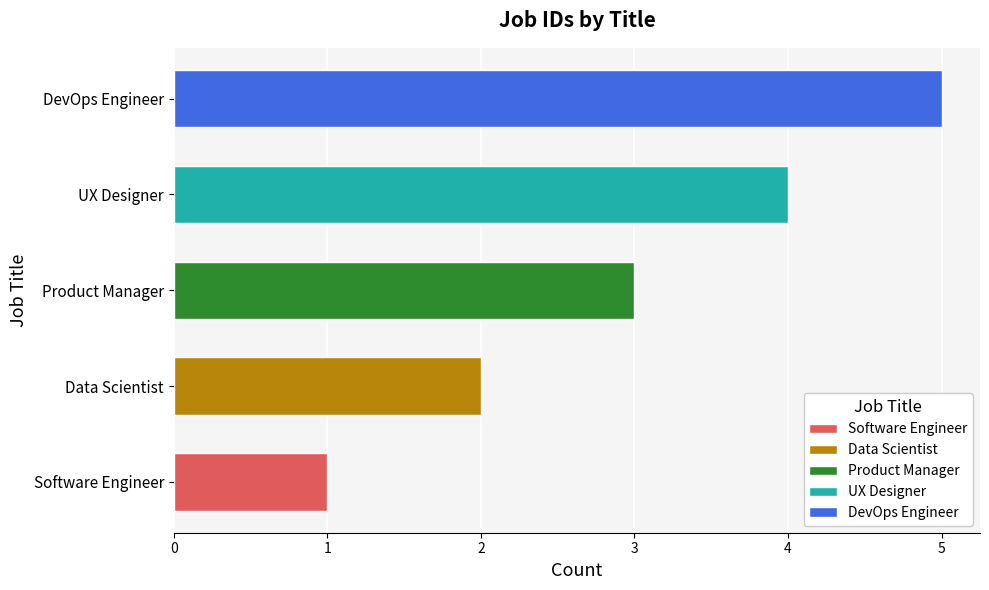

The value at DevOps Engineer is 7. True or false?

False